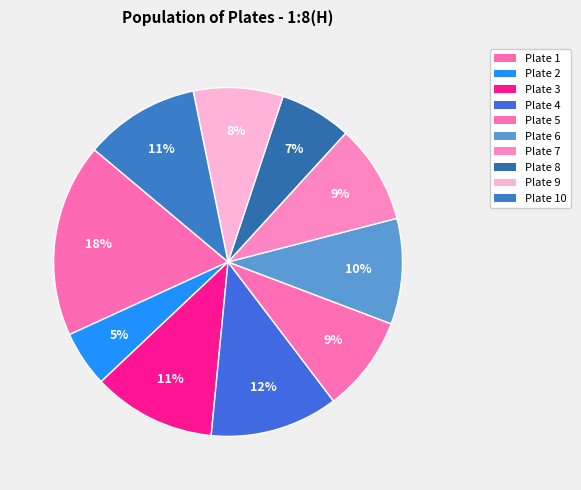

How many slices are in this pie chart?

10